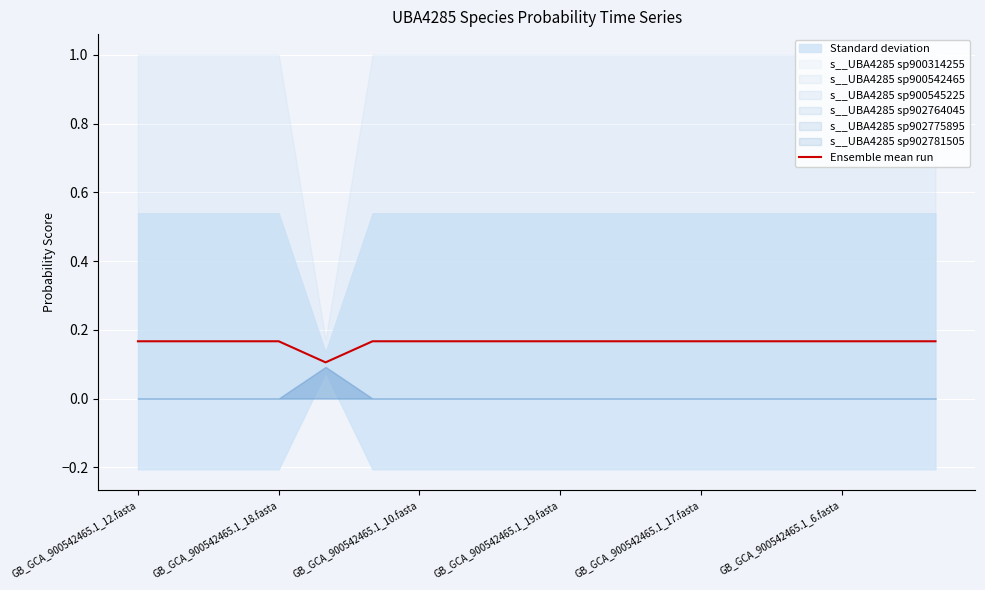

True or false: there are more than 2 points higher than both neighbors.

False